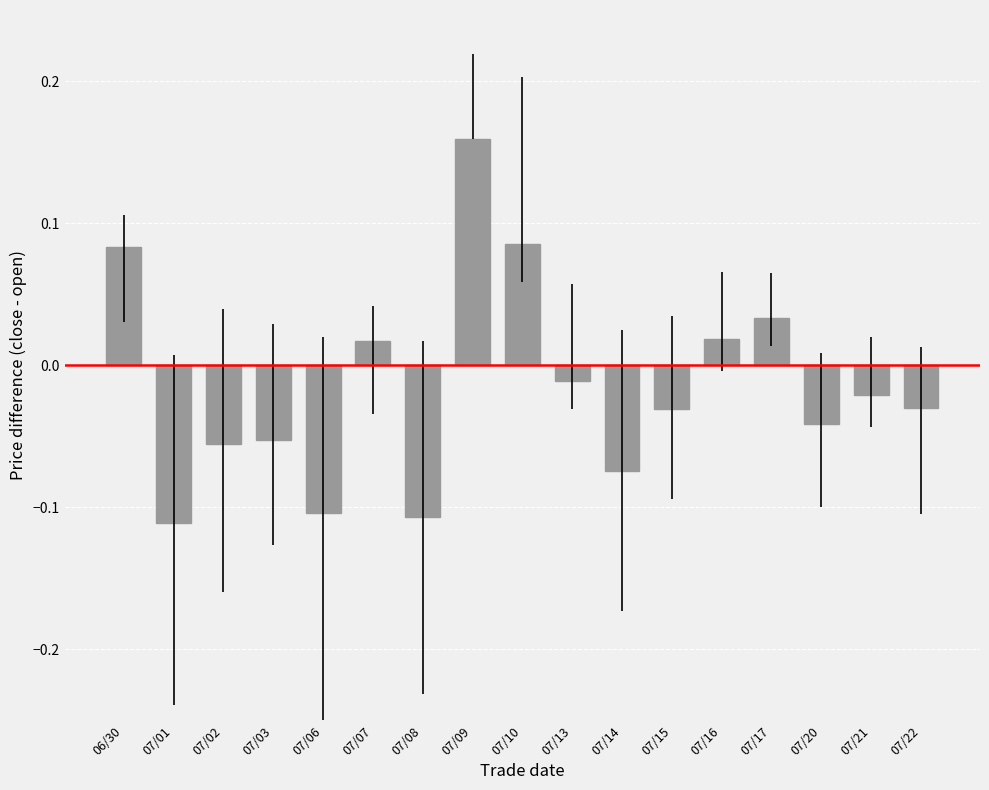

True or false: the data shows -0.0 at 07/03.

False